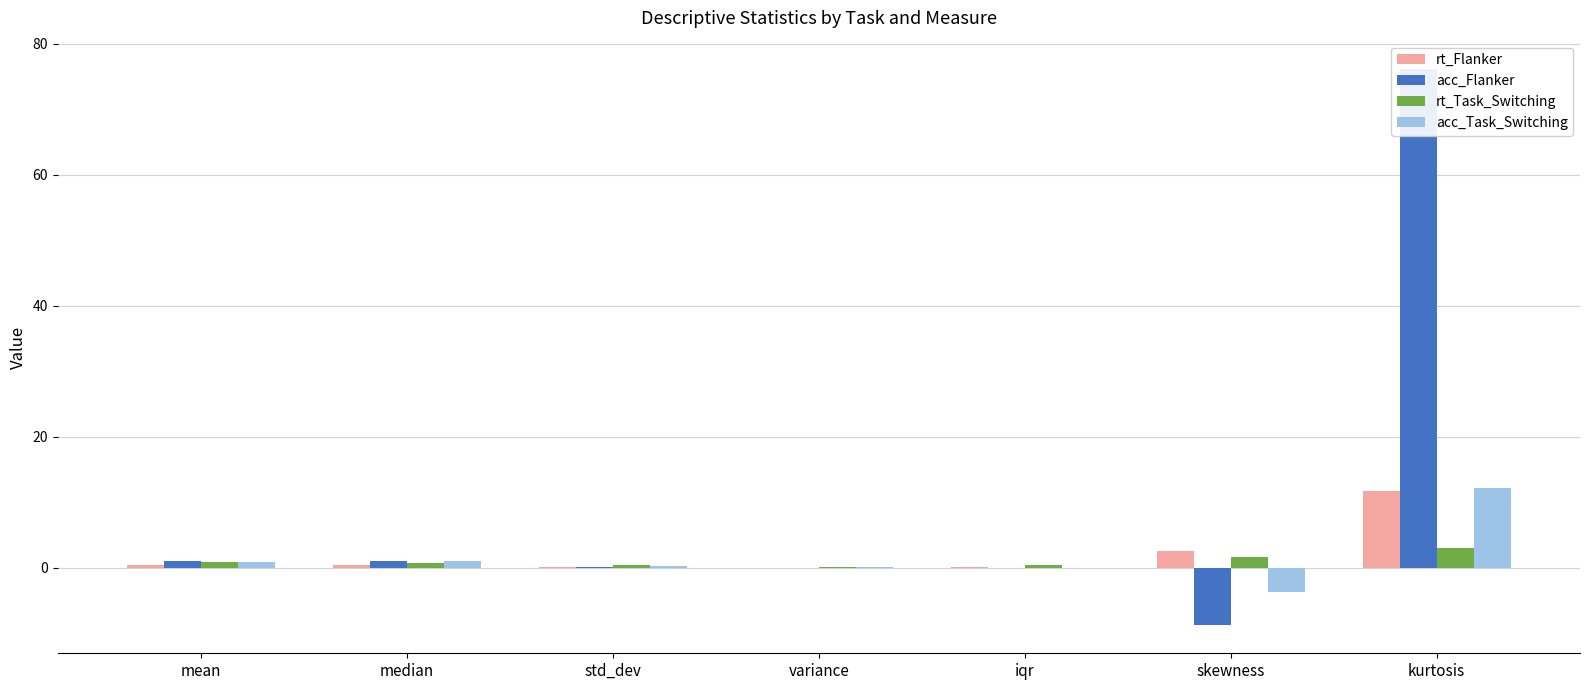

How many series are shown in this chart?

4